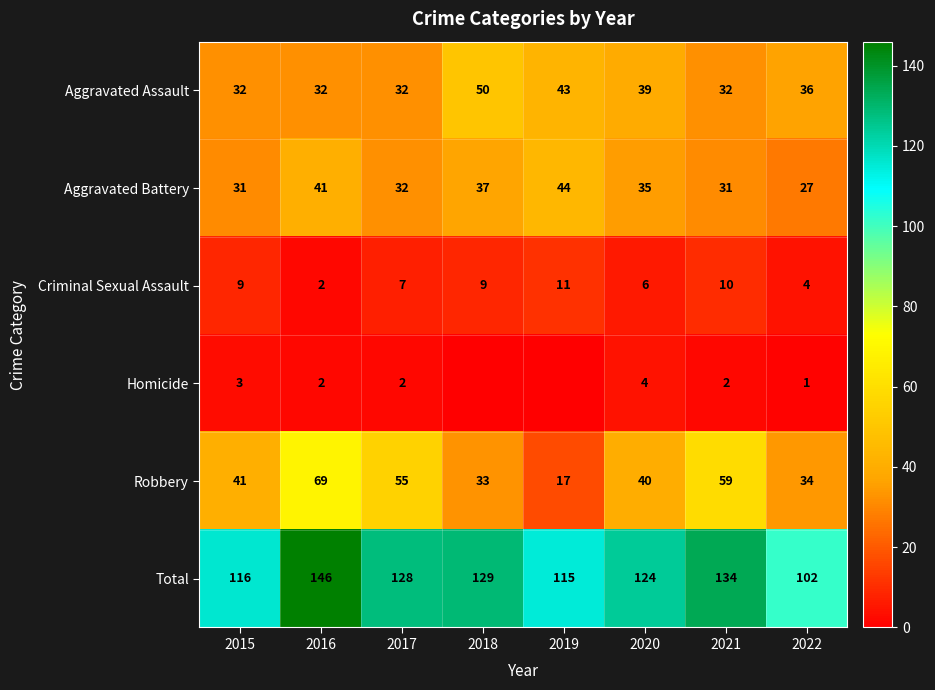

What is the sum of the Criminal Sexual Assault values at 2022 and 2018?

13